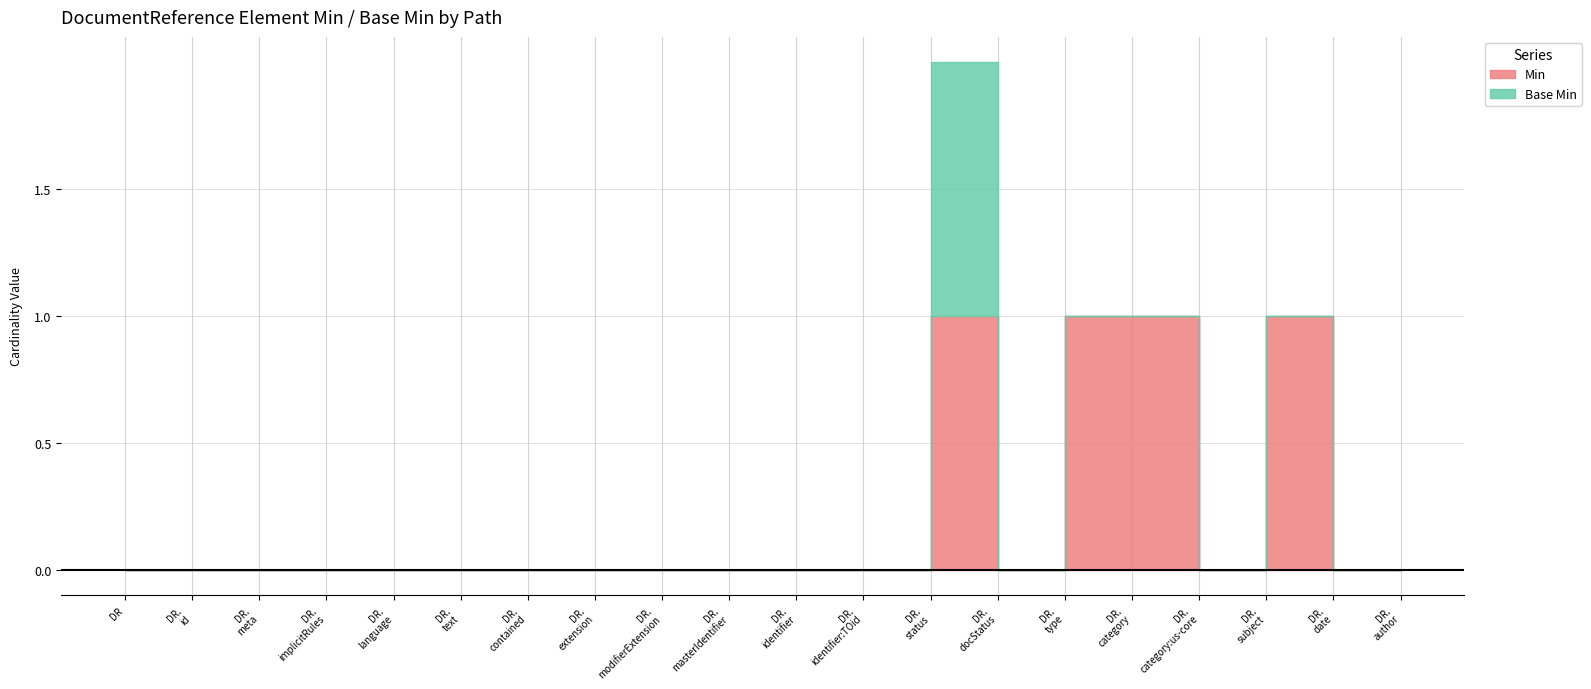

Is it true that Base Min equals 0 at DocumentReference.implicitRules?

True